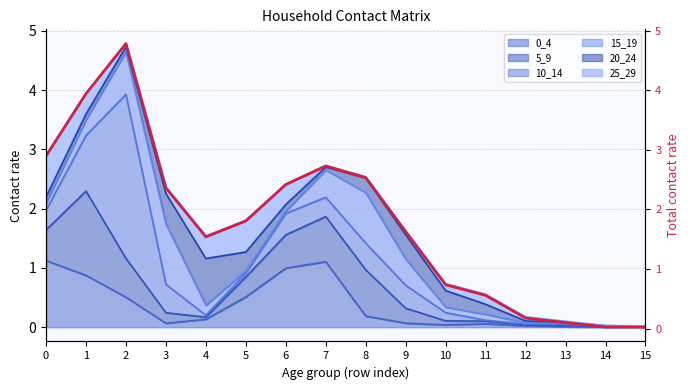

What is the difference between the maximum and second lowest values?

4.8